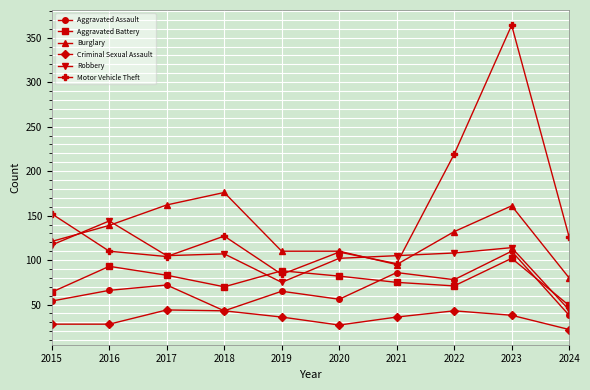

Does the chart have visible grid lines?

Yes